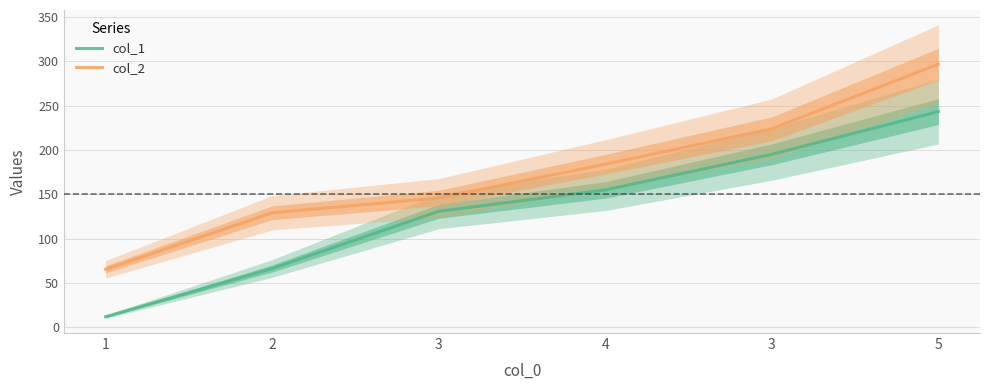

Which series has the widest spread of values?

col_1